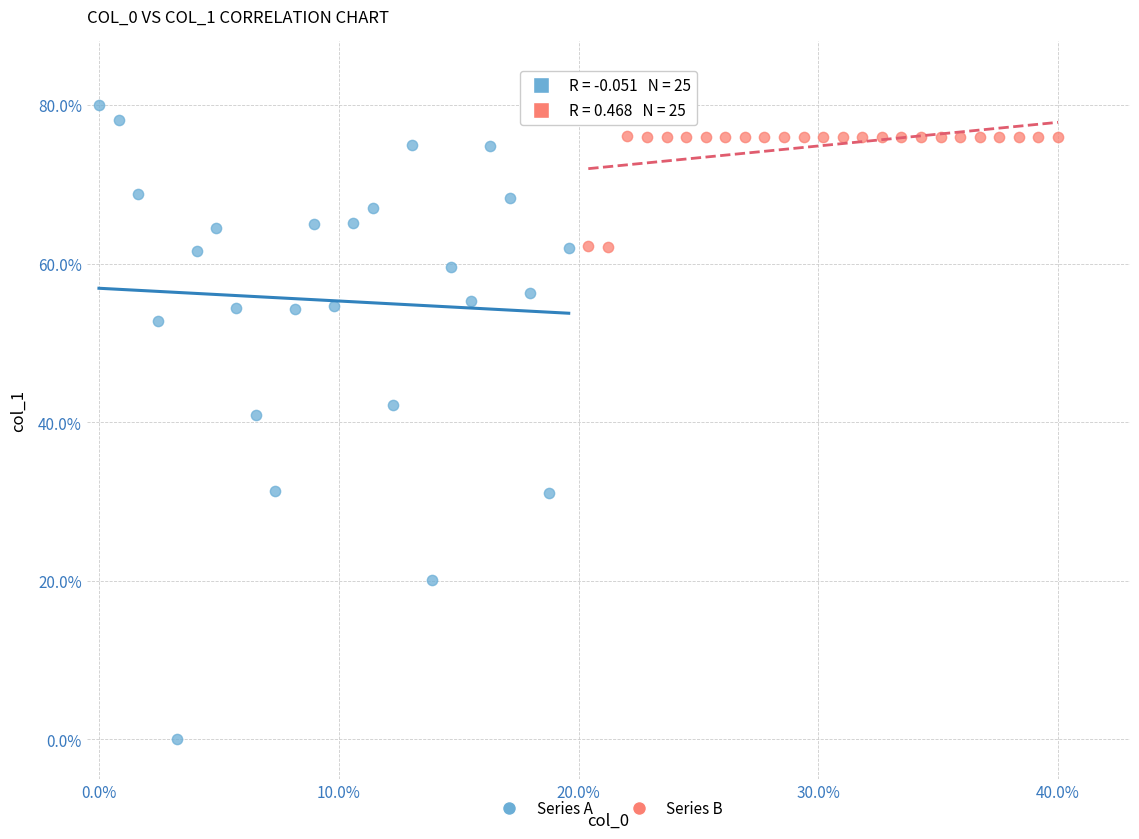

What are all the series names shown in the legend?

Series A, Series B